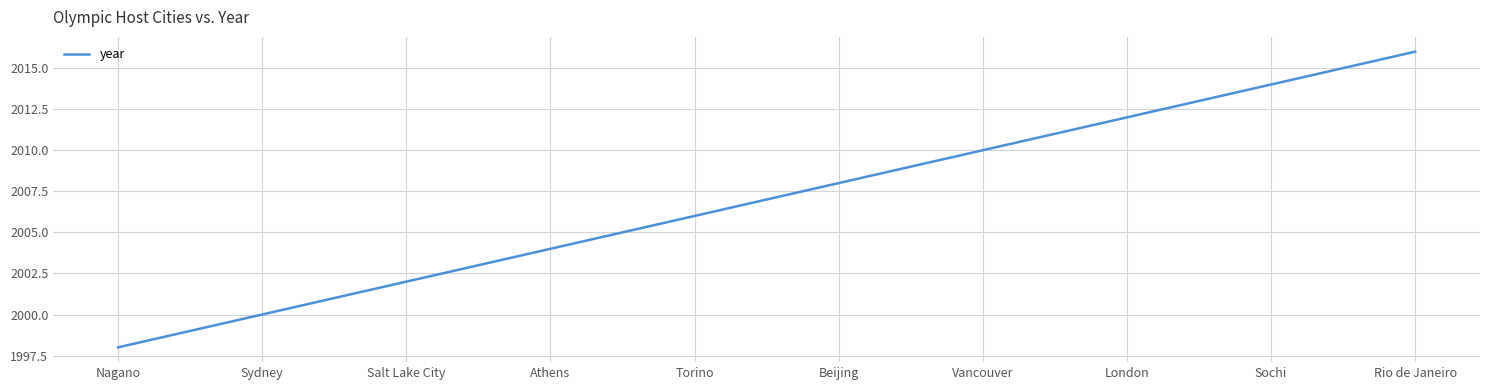

Read the value at Athens, to the nearest 5.

2005